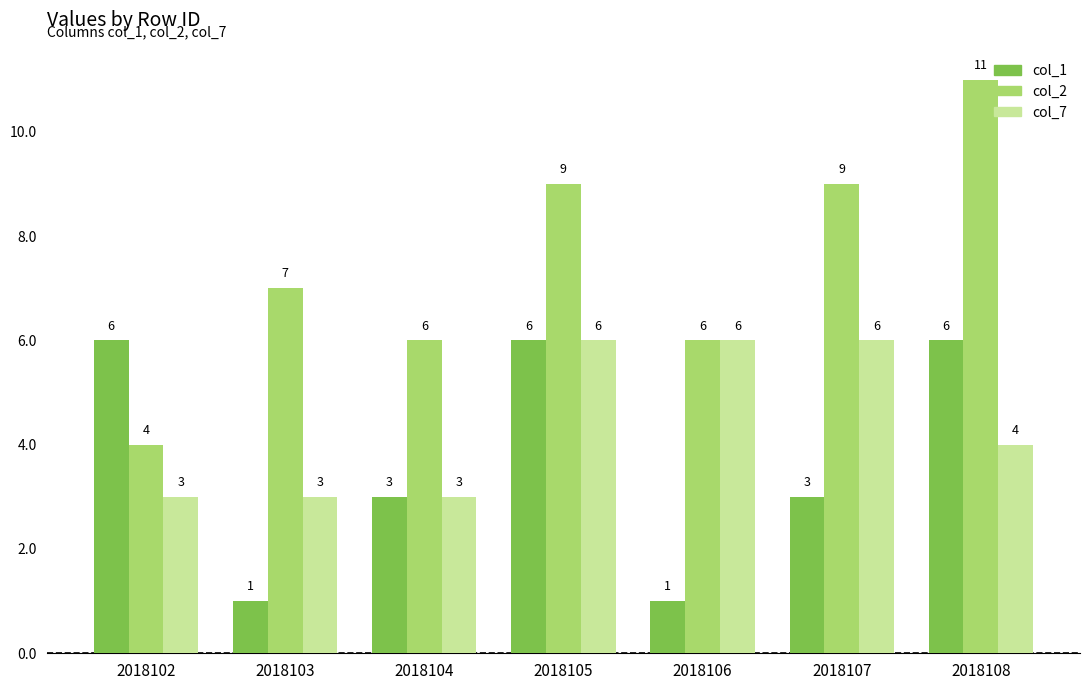

True or false: col_2 has a value of 4 at 2018106.

False